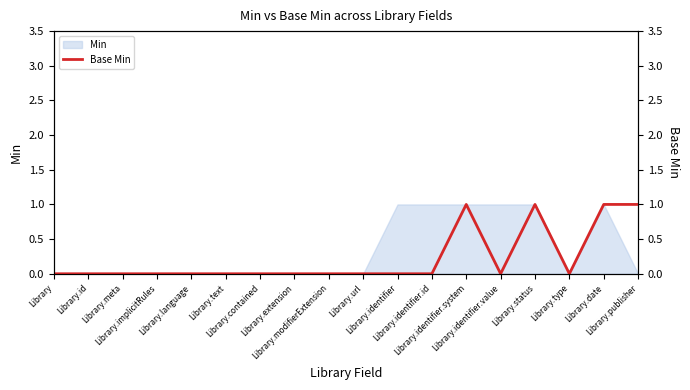

Reading right to left, extract all data points from this chart.

1	1	0	1	0	1	0	0	0	0	0	0	0	0	0	0	0	0